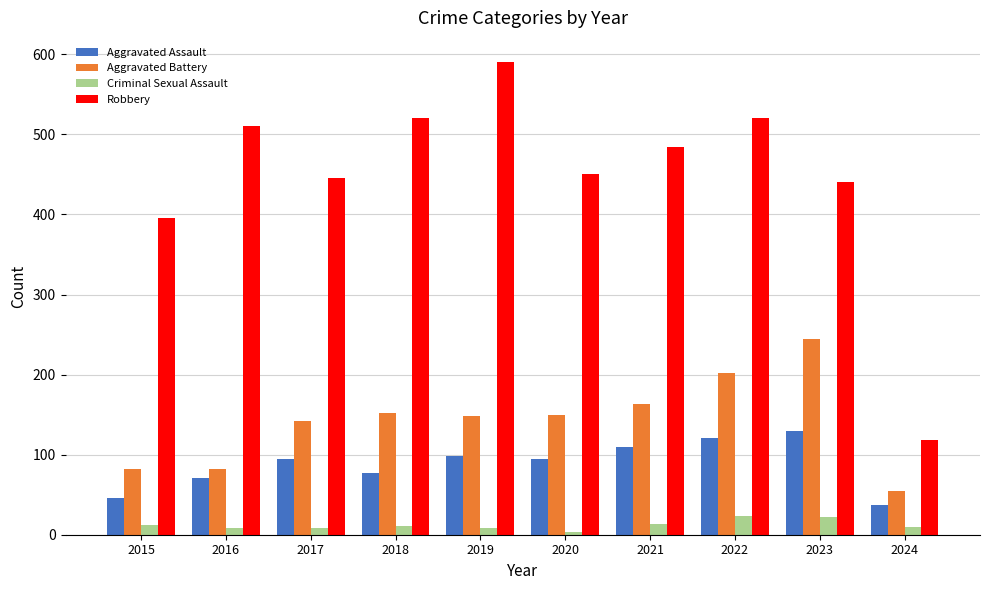

At which category does the chart reach its peak across all series?

2019